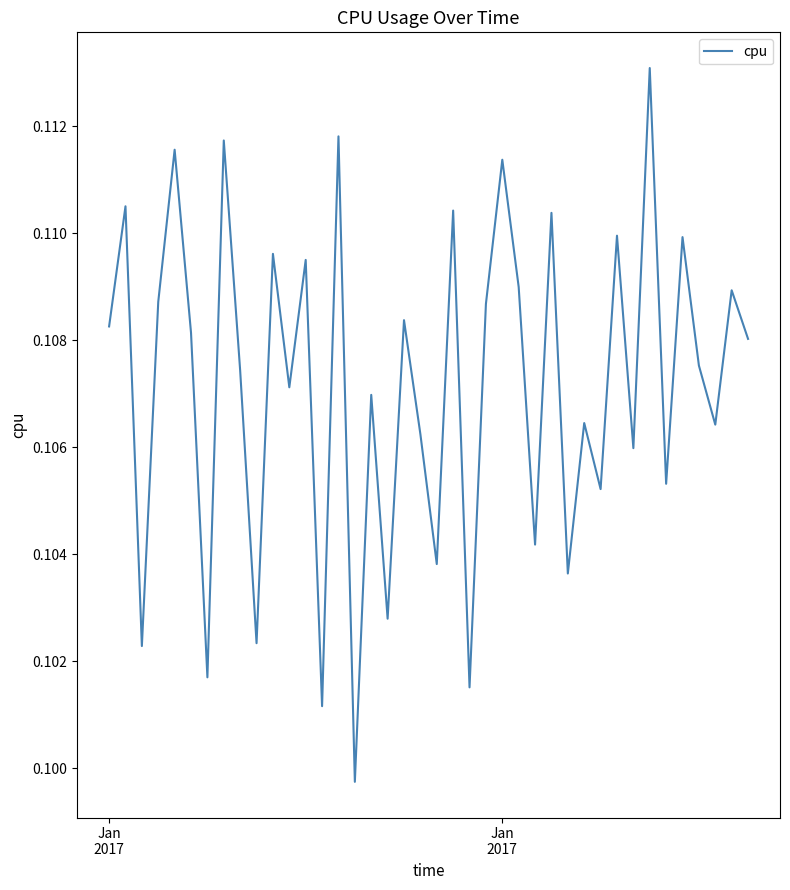

Does the chart have visible grid lines?

No